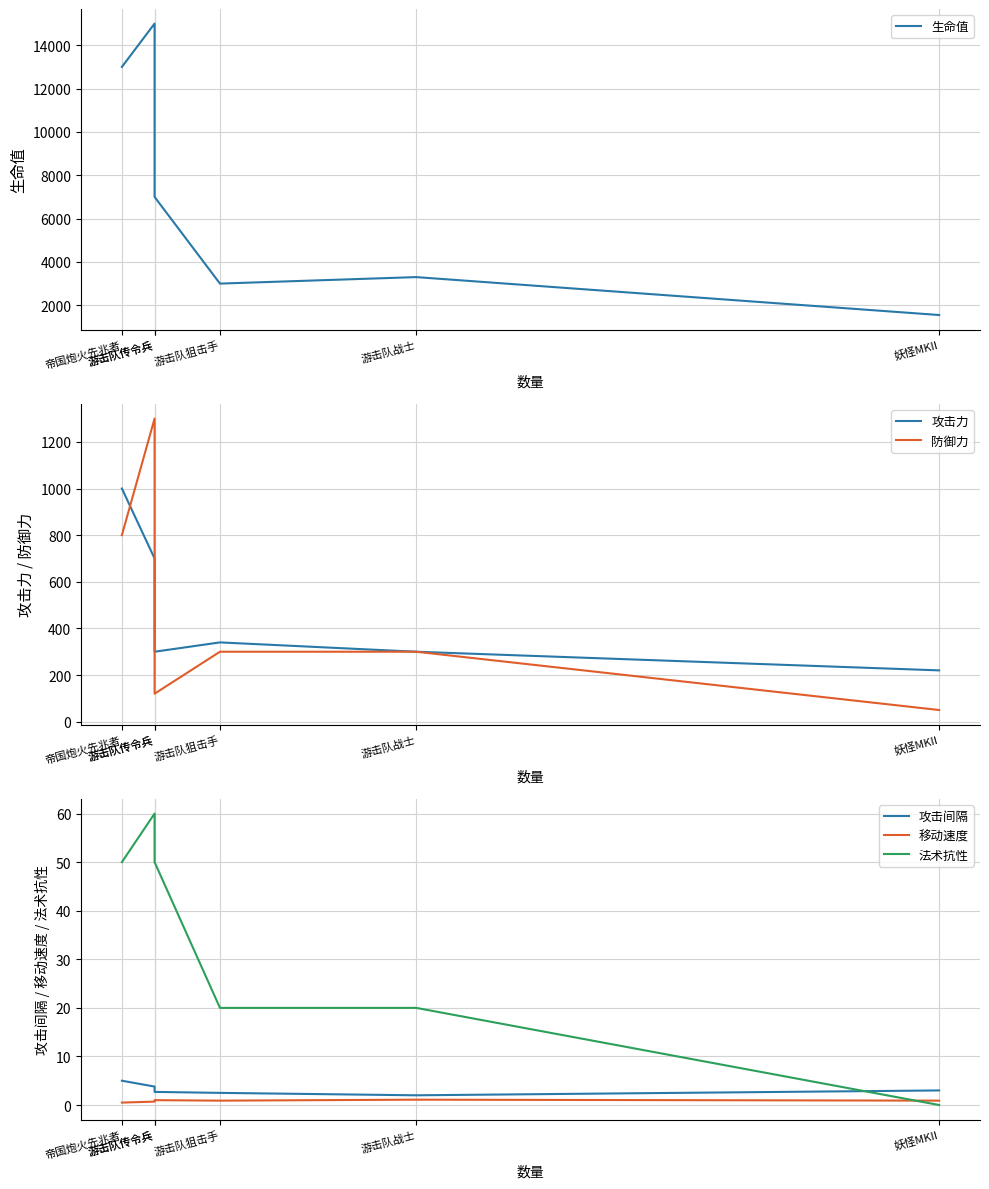

List the series in order of their peak value, lowest first.

移动速度, 攻击间隔, 法术抗性, 攻击力, 防御力, 生命值